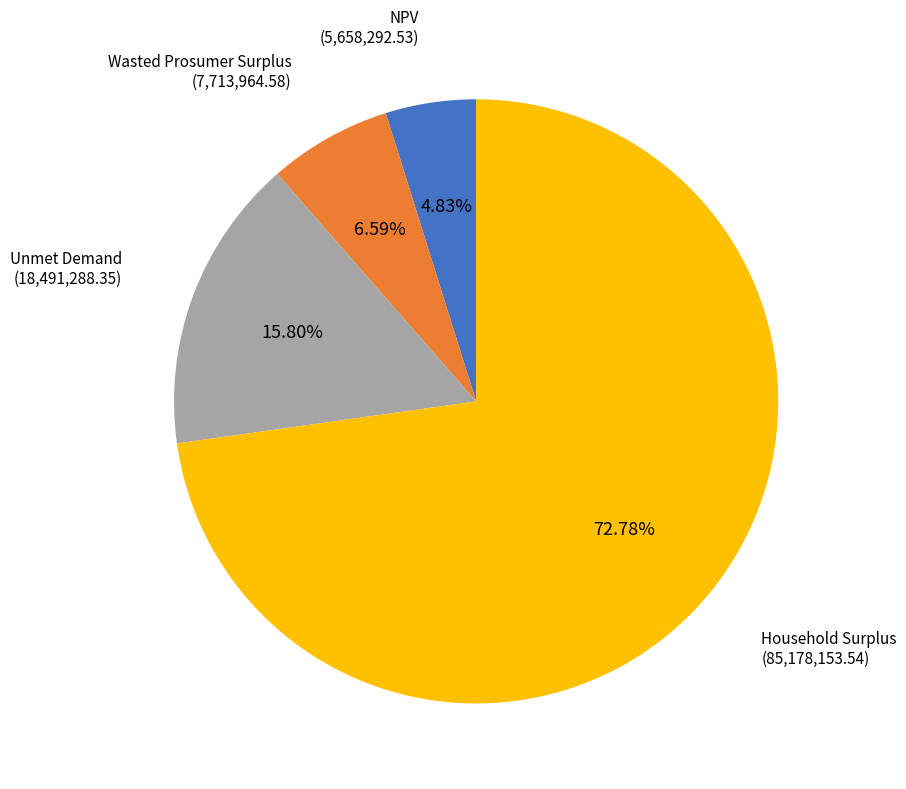

Does Wasted Prosumer Surplus represent more than half of the total?

No